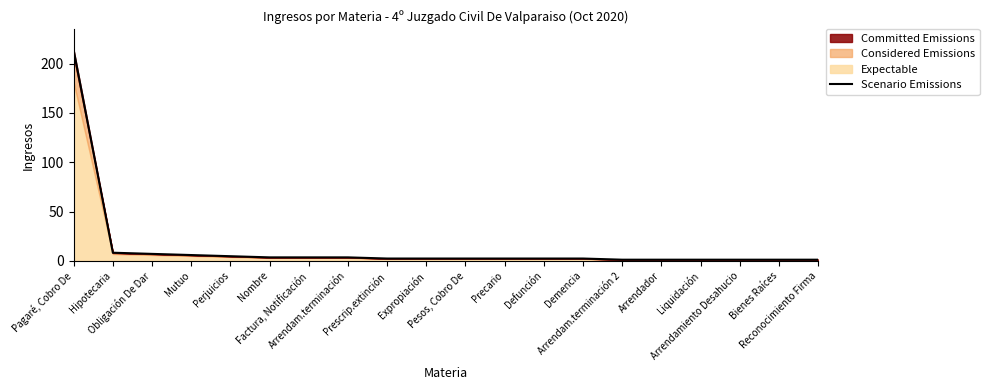

What is the sum of the values at Precario and Reconocimiento Firma?

3.5